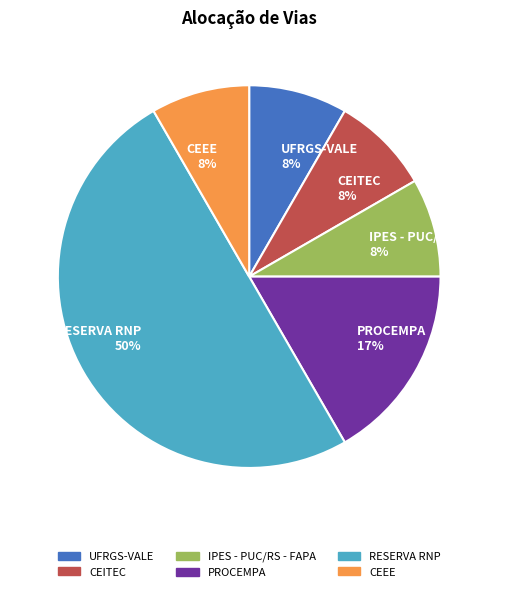

Count the number of slices in the pie.

6